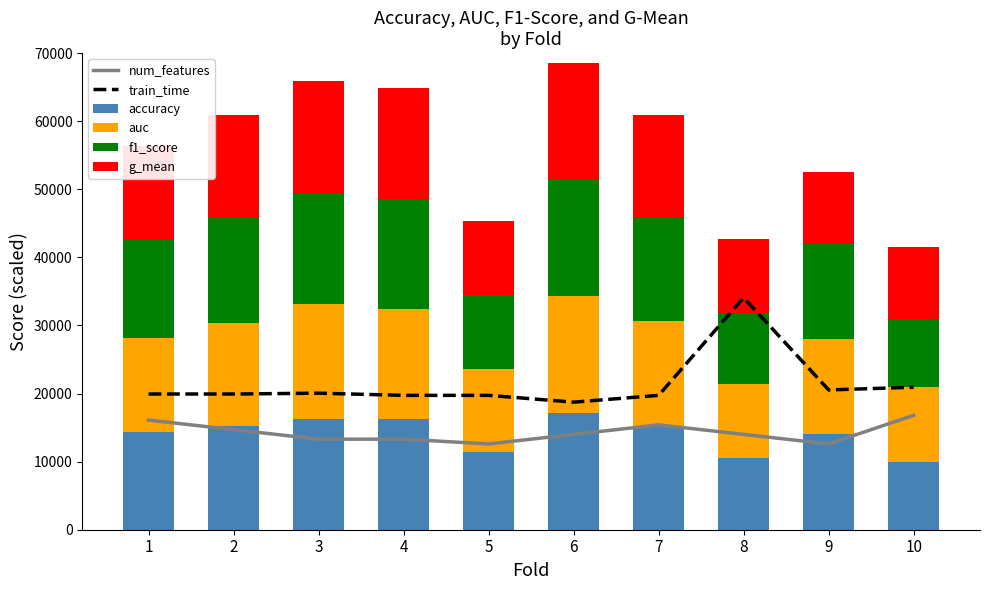

What is the sum of the f1_score values at 10 and 6?

27185.2